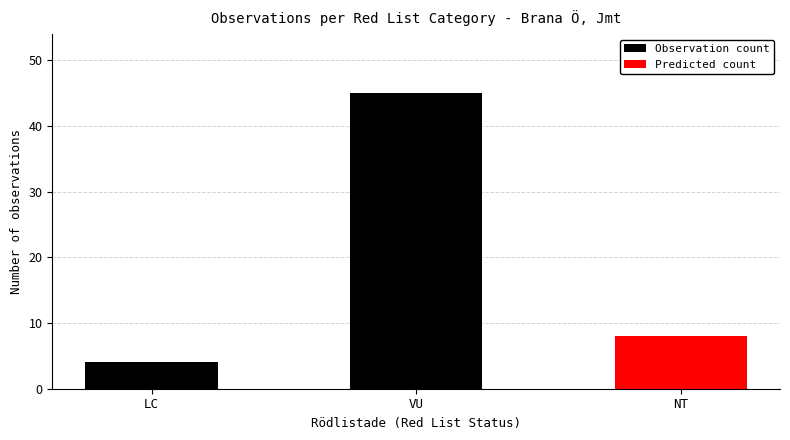

What is the change in value from LC to VU?

+41